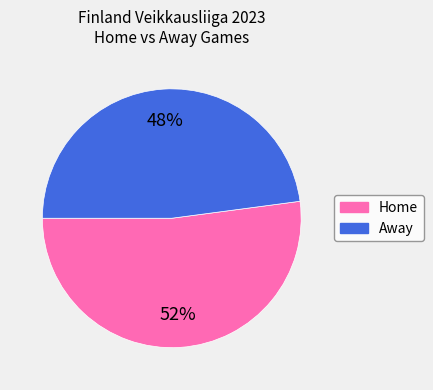

What is the smallest slice in the pie chart?

Away